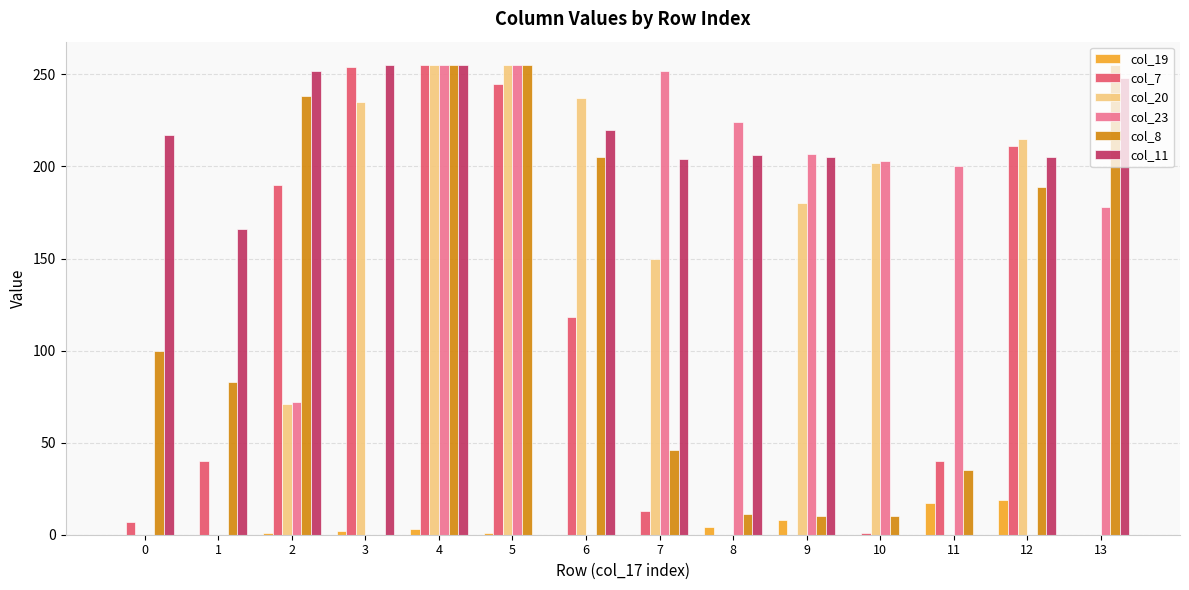

The col_8 series shows 0 at 3. True or false?

True